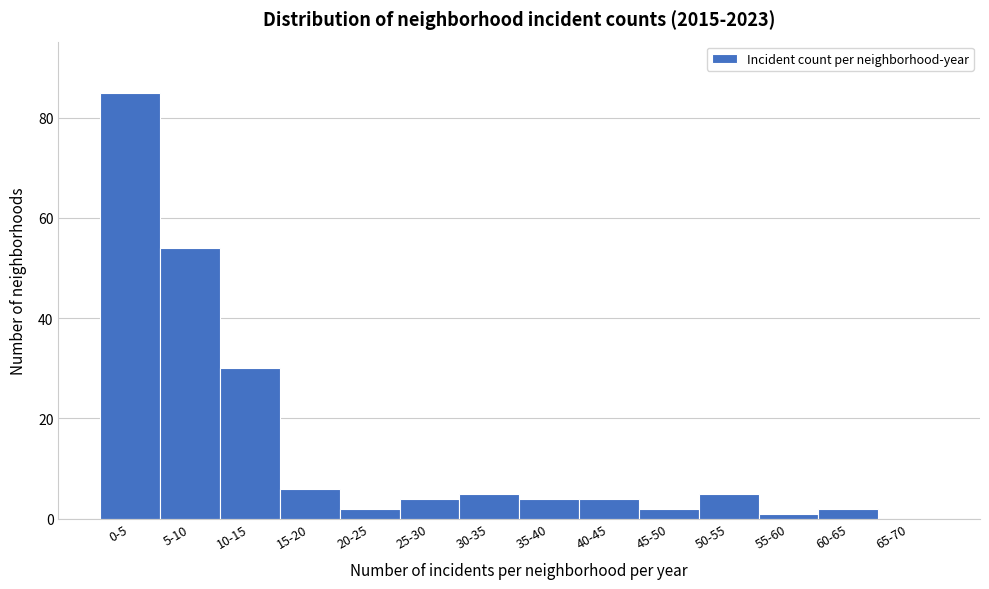

Reading left to right, transcribe all the data shown in this chart.

0-5=85	5-10=54	10-15=30	15-20=6	20-25=2	25-30=4	30-35=5	35-40=4	40-45=4	45-50=2	50-55=5	55-60=1	60-65=2	65-70=0